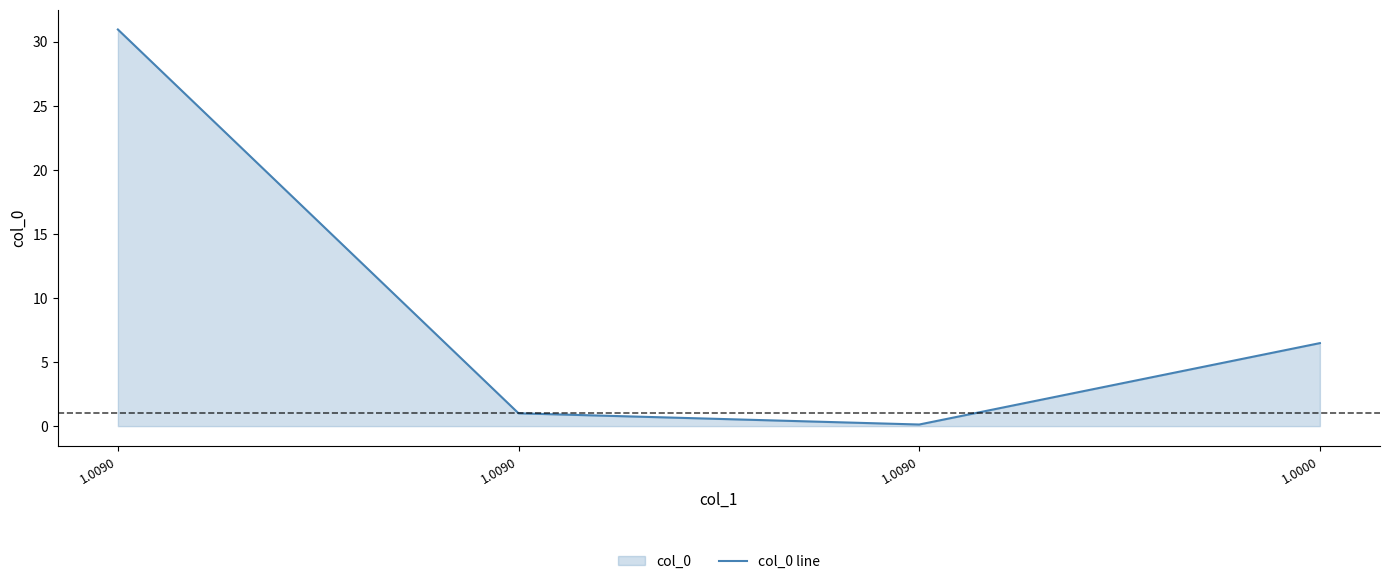

List the labels in order of value, smallest first.

1.0090, 1.0090, 1.0000, 1.0090